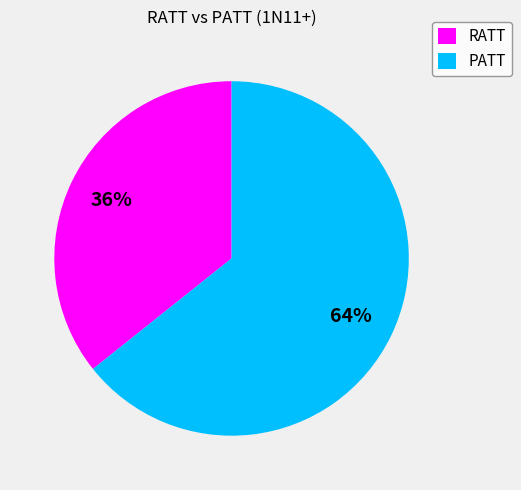

Is there a majority slice in this chart?

Yes